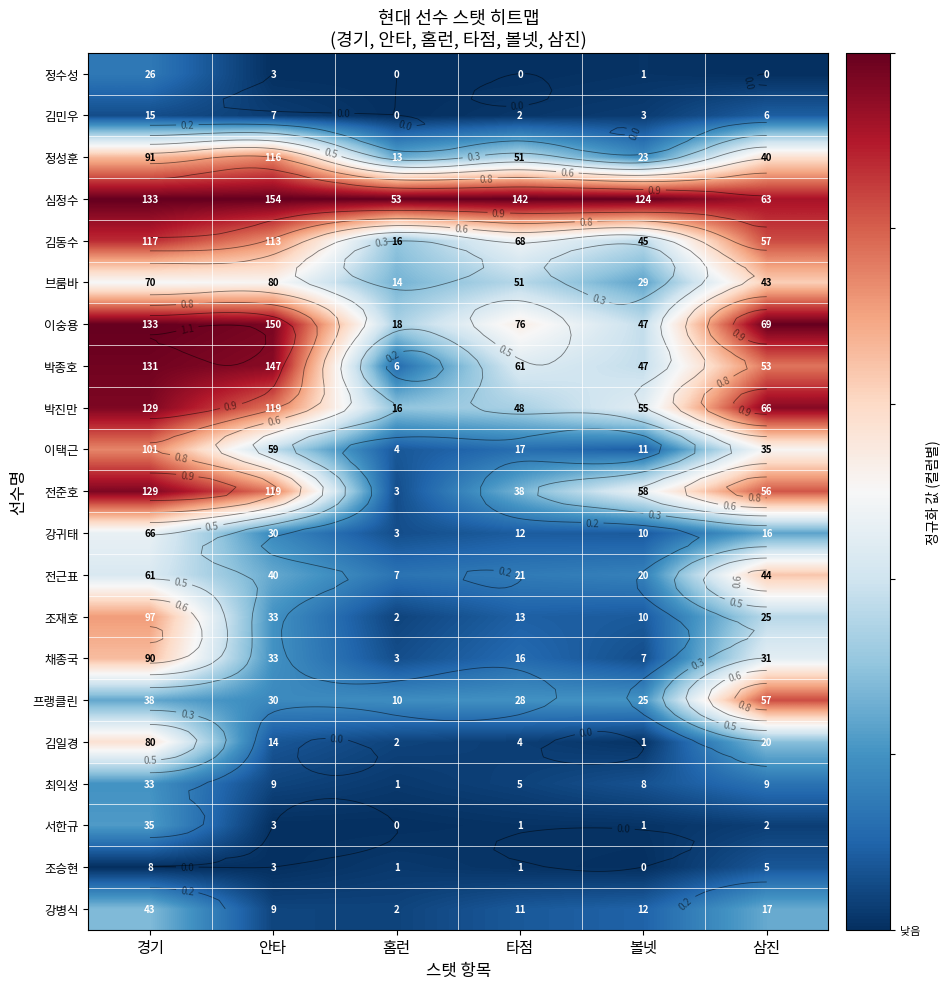

Rank the series by their maximum value, from lowest to highest.

조승현, 김민우, 정수성, 최익성, 서한규, 강병식, 강귀태, 김일경, 브룸바, 전근표, 채종국, 조재호, 이택근, 정성훈, 프랭클린, 김동수, 박진만, 전준호, 박종호, 심정수, 이숭용